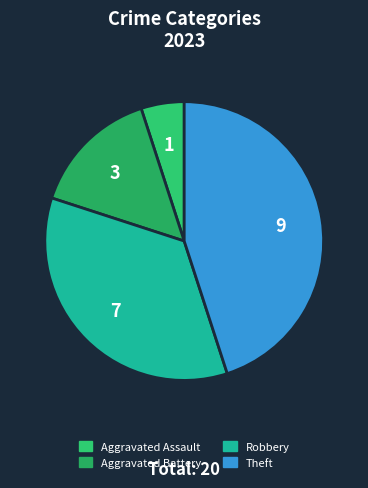

What is the smallest slice in the pie chart?

Aggravated Assault